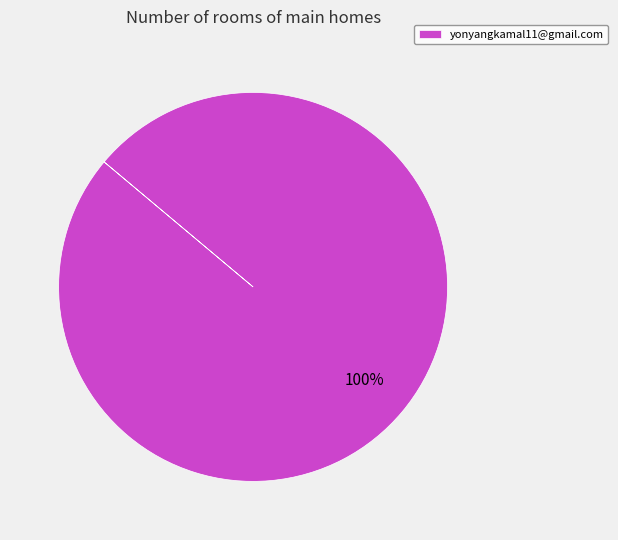

True or false: yonyangkamal11@gmail.com accounts for 100% of the total.

True